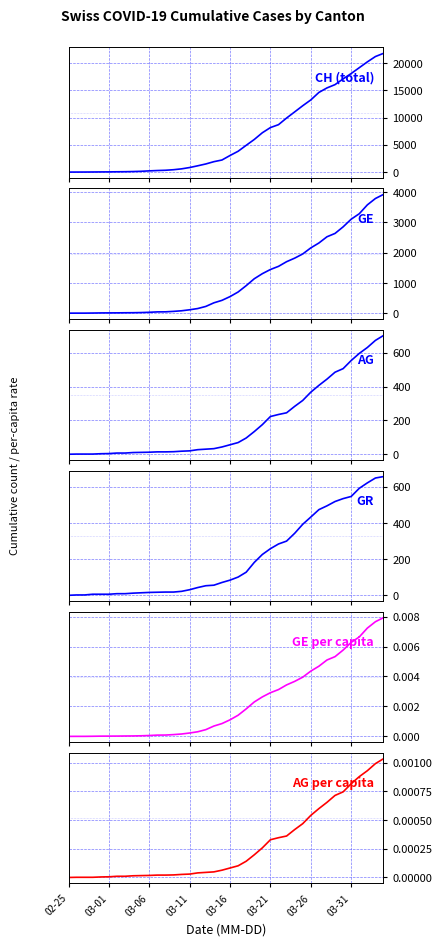

The value of GE at 03-31 is 4084.1. True or false?

False